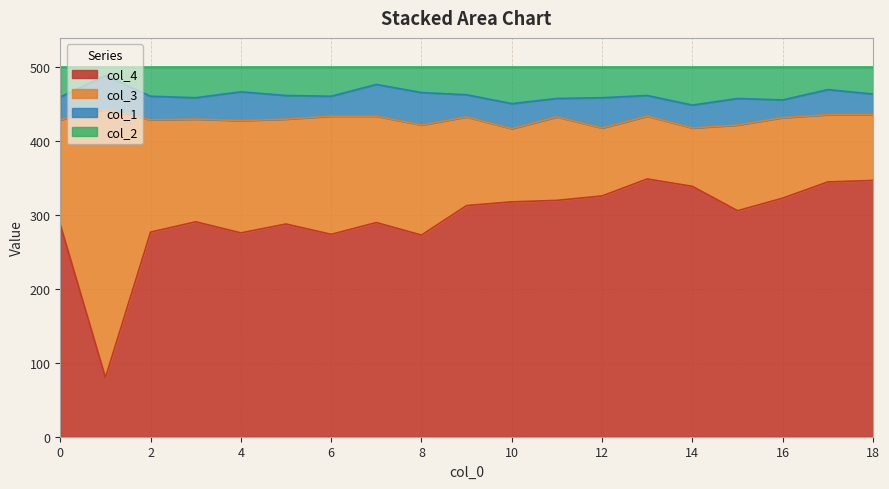

How many interior local peaks does the col_4 series have?

4